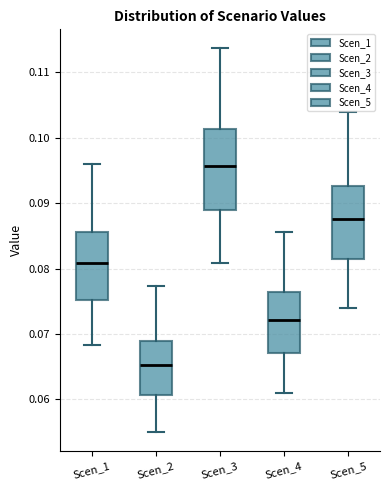

Where is the upper edge of the box for Scen_5 on the y-axis? The values are not printed on the chart, so give them approximately, as read against the axis.

0.093